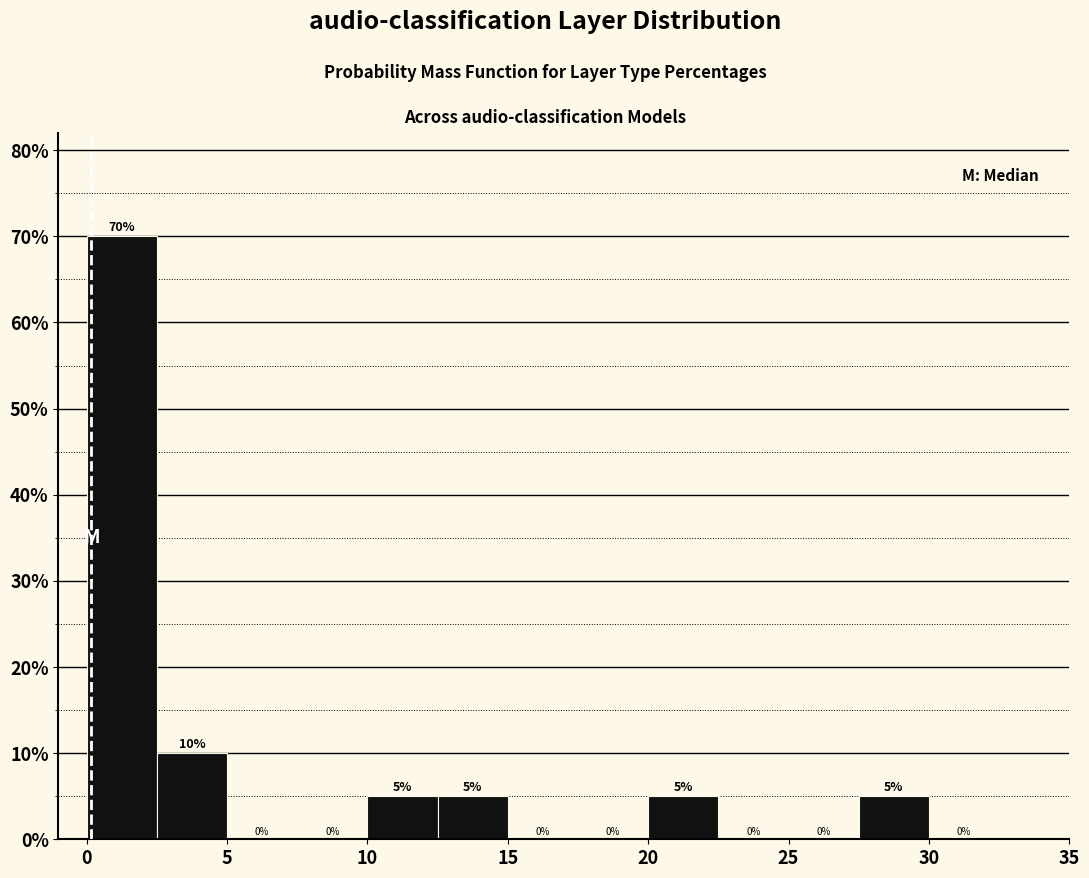

Reading left to right, list every bar in this chart as the range it spans on the x-axis followed by its height.

0.0 to 2.5: 70
2.5 to 5.0: 10
5.0 to 7.5: 0
7.5 to 10.0: 0
10.0 to 12.5: 5
12.5 to 15.0: 5
15.0 to 17.5: 0
17.5 to 20.0: 0
20.0 to 22.5: 5
22.5 to 25.0: 0
25.0 to 27.5: 0
27.5 to 30.0: 5
30.0 to 32.5: 0